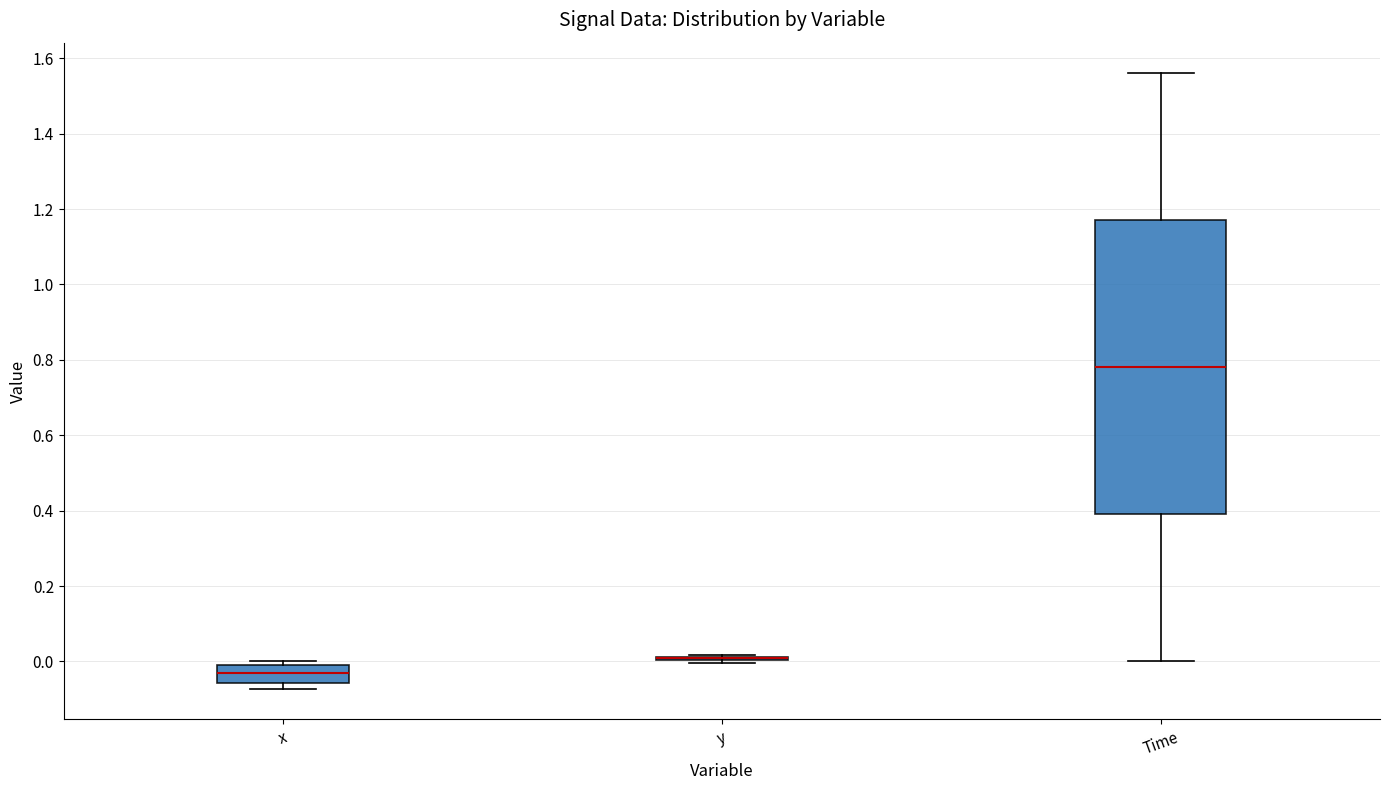

Which box is the tallest, from its lower edge to its upper edge?

Time